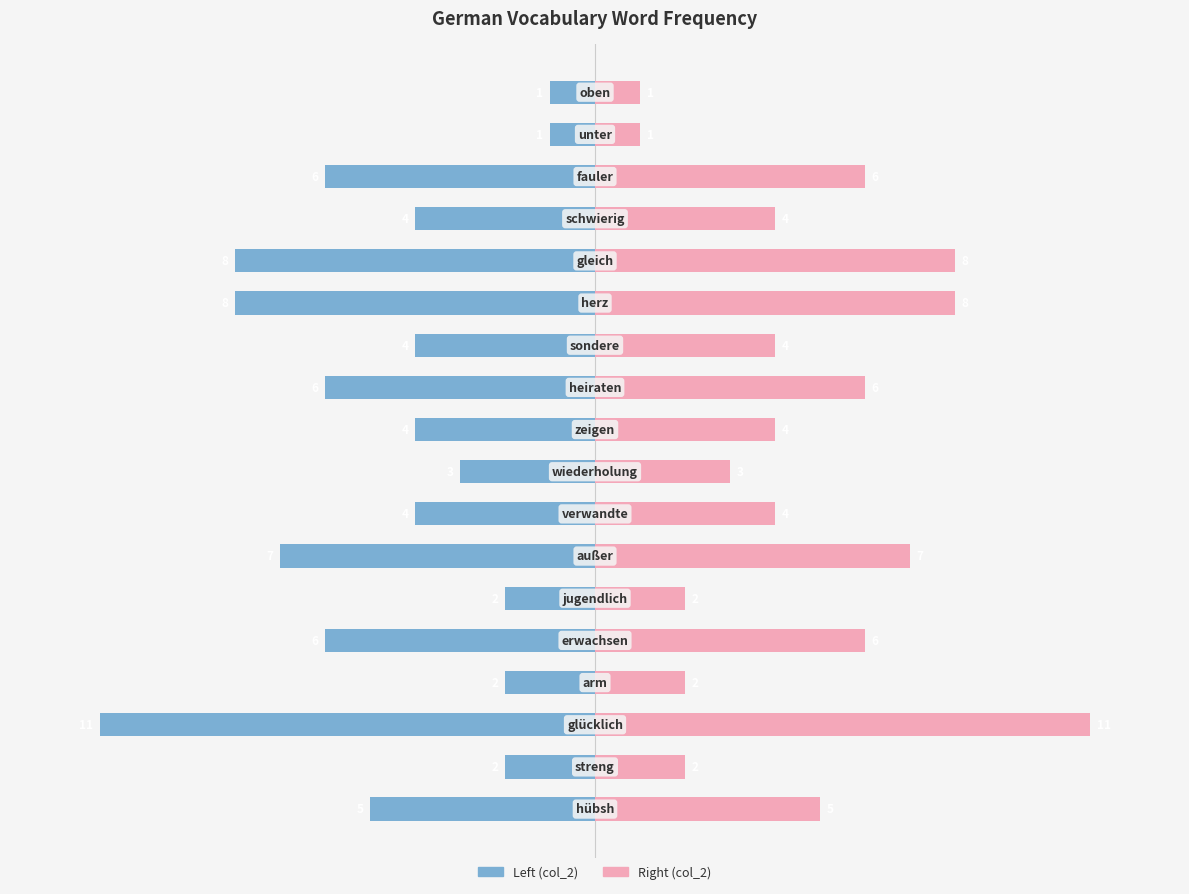

What is the difference between the maximum and second lowest values in the col_2 (right) series?

10